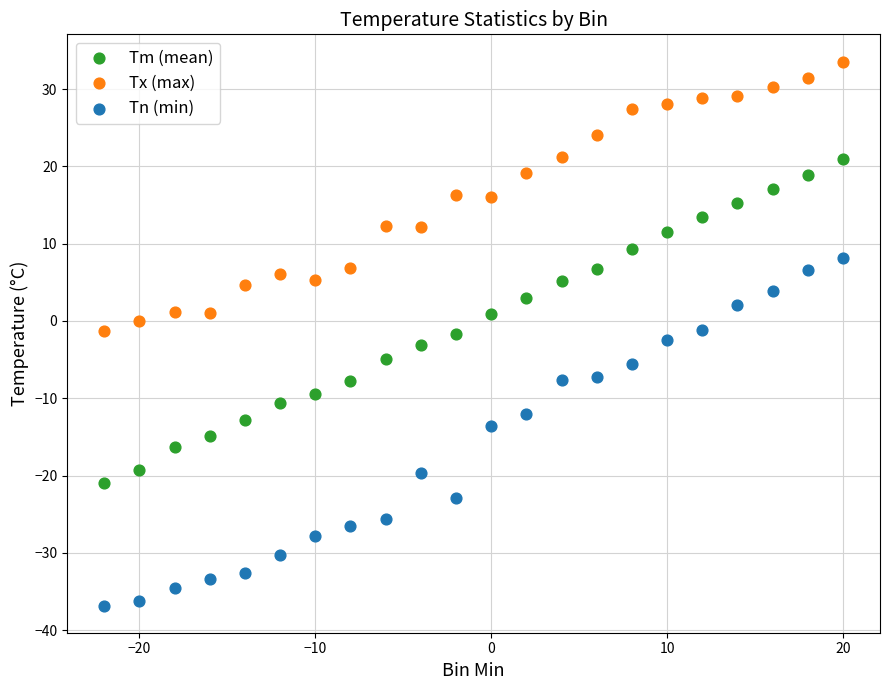

What are all the series names shown in the legend?

Tm (mean), Tx (max), Tn (min)